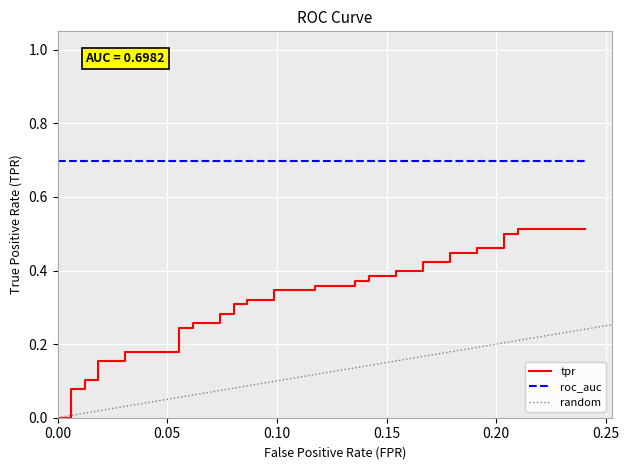

What is the average value?

0.3